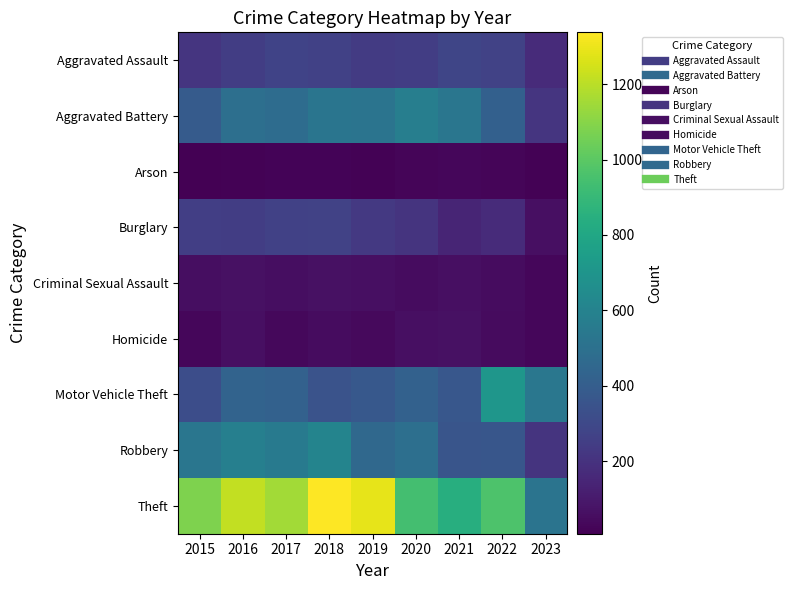

Reading left to right, list all the values displayed in this chart.

Aggravated Assault: 2015=210	2016=250	2017=276	2018=265	2019=238	2020=249	2021=284	2022=267	2023=169
Aggravated Battery: 2015=387	2016=492	2017=480	2018=522	2019=521	2020=575	2021=531	2022=416	2023=214
Arson: 2015=7	2016=15	2017=18	2018=19	2019=17	2020=26	2021=29	2022=24	2023=14
Burglary: 2015=256	2016=250	2017=264	2018=269	2019=229	2020=207	2021=147	2022=170	2023=62
Criminal Sexual Assault: 2015=58	2016=69	2017=55	2018=65	2019=60	2020=51	2021=64	2022=49	2023=29
Homicide: 2015=32	2016=59	2017=37	2018=49	2019=40	2020=63	2021=69	2022=47	2023=29
Motor Vehicle Theft: 2015=321	2016=429	2017=419	2018=350	2019=376	2020=418	2021=369	2022=707	2023=535
Robbery: 2015=527	2016=579	2017=553	2018=608	2019=458	2020=491	2021=356	2022=363	2023=207
Theft: 2015=1079	2016=1218	2017=1155	2018=1338	2019=1287	2020=938	2021=839	2022=968	2023=520